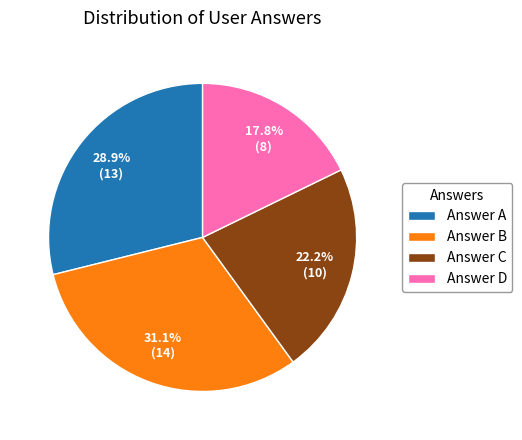

Is there any slice that represents more than half of the pie?

No